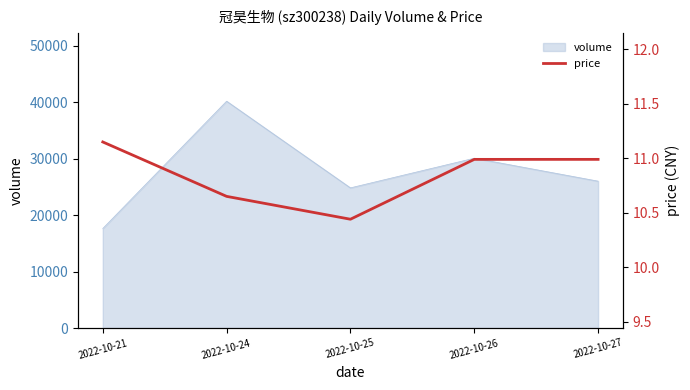

Count the number of categories in the chart.

5